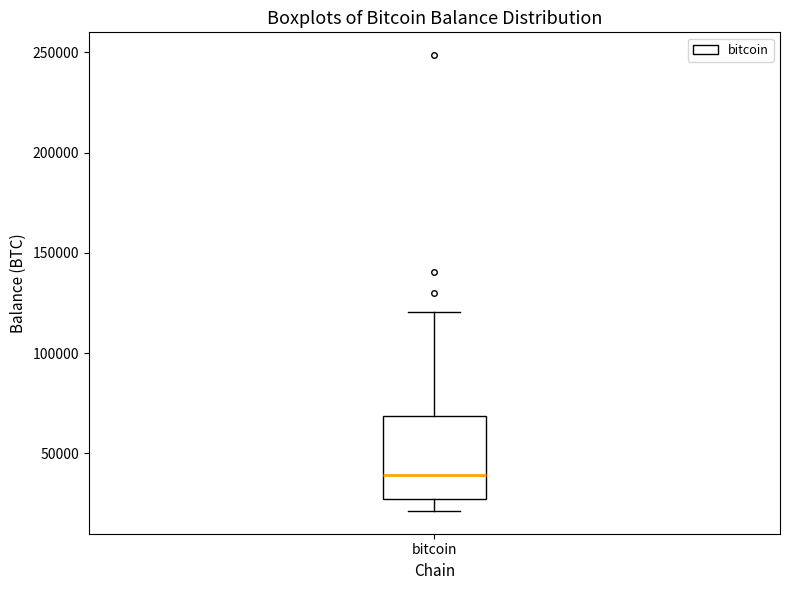

Where does the upper whisker of the box for bitcoin end on the y-axis? The values are not printed on the chart, so give them approximately, as read against the axis.

120000